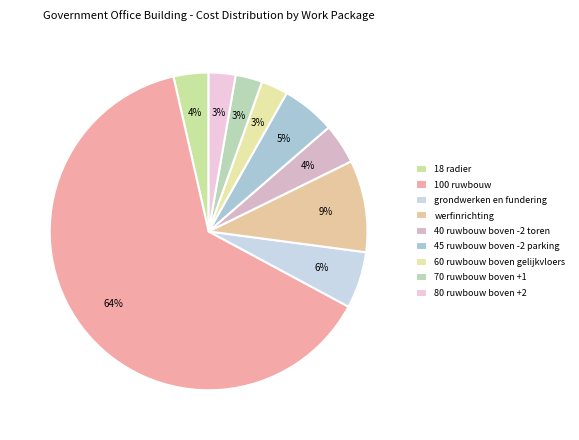

How many slices are in this pie chart?

9